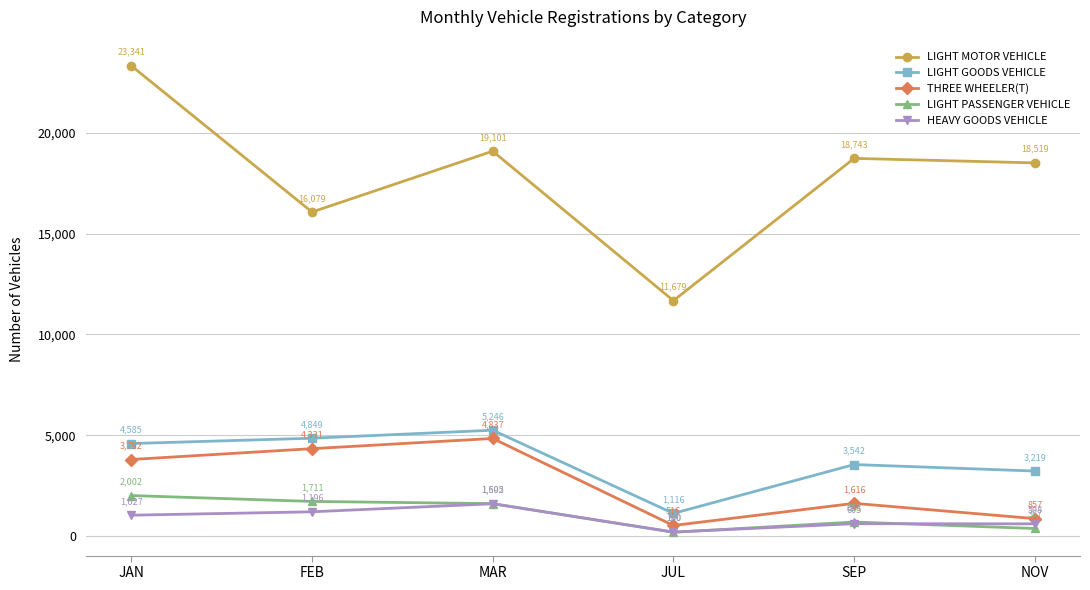

What is the difference between the HEAVY GOODS VEHICLE values at MAR and JAN?

568